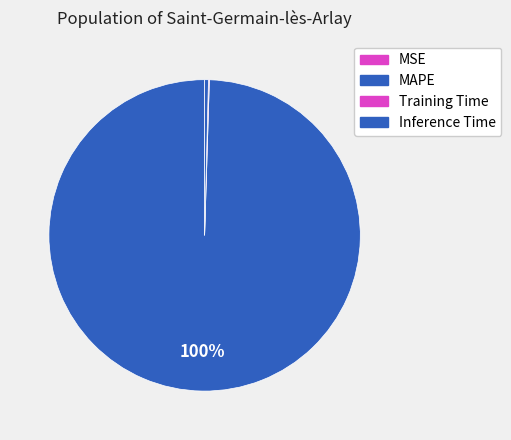

Which category has the biggest portion of the pie?

MAPE